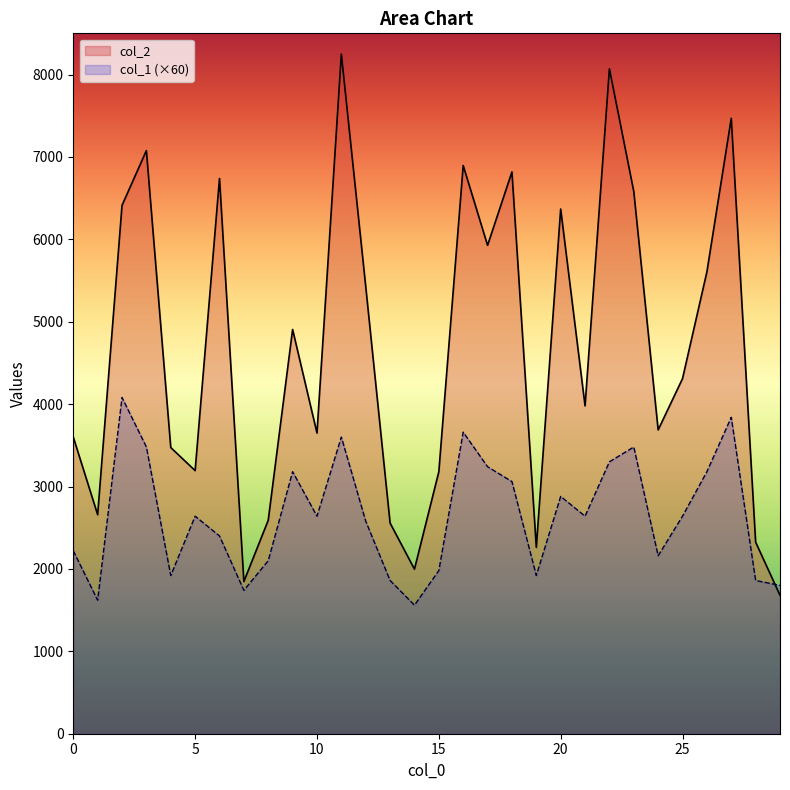

What is the approximate value of col_1 at 21, to the nearest 100?

2600